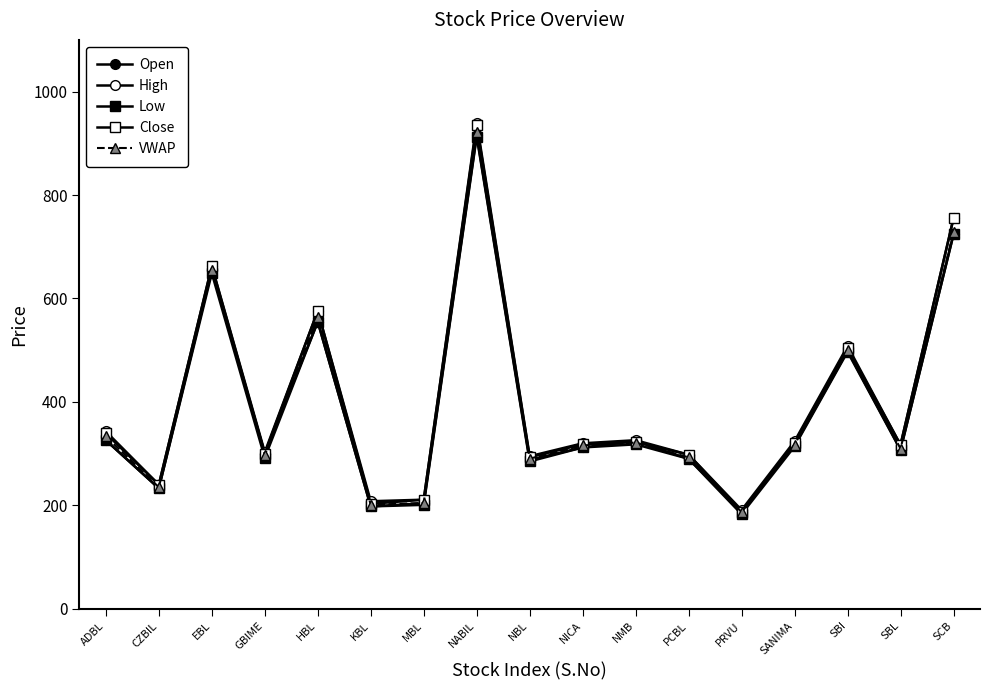

Is this an area chart (filled region under the line)?

No